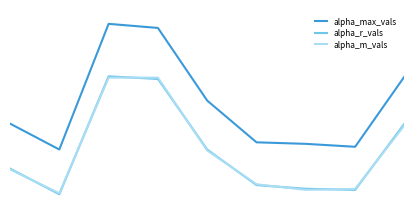

True or false: alpha_r_vals and alpha_max_vals intersect in this chart.

False